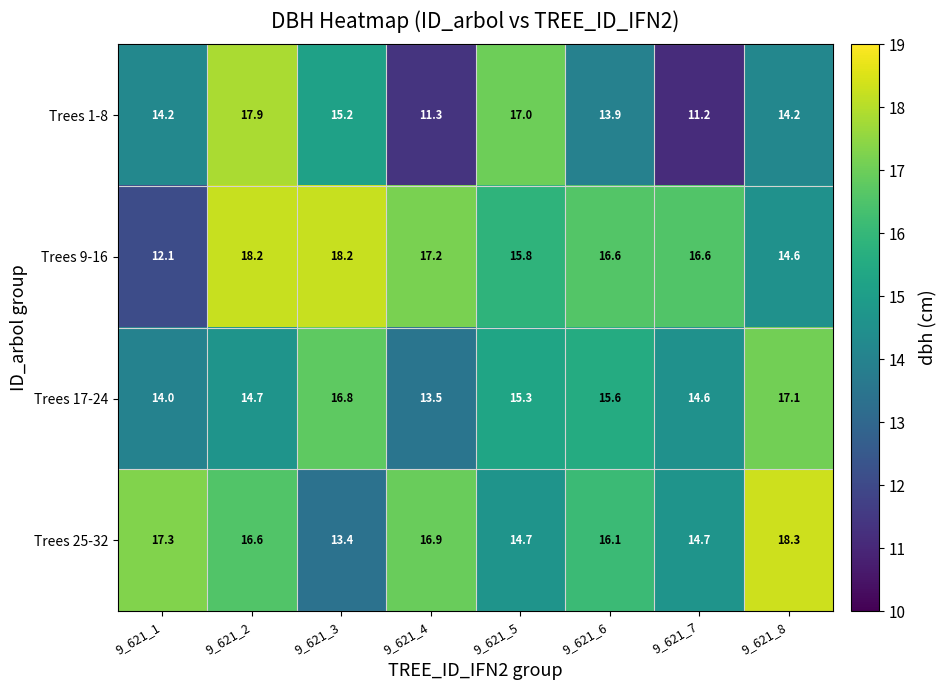

What is the difference between the second highest and minimum values in the Trees 1-8 series?

5.8